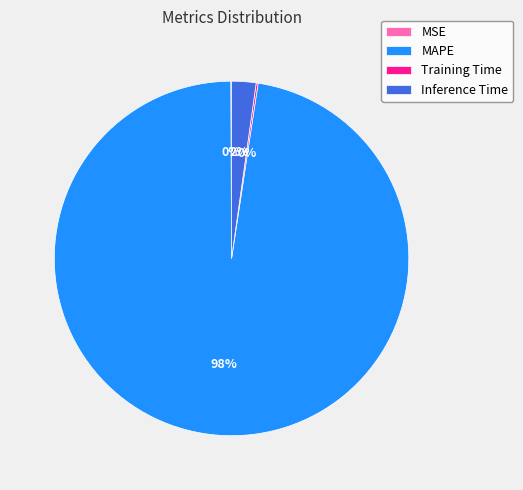

What is the largest slice in the pie chart?

MAPE